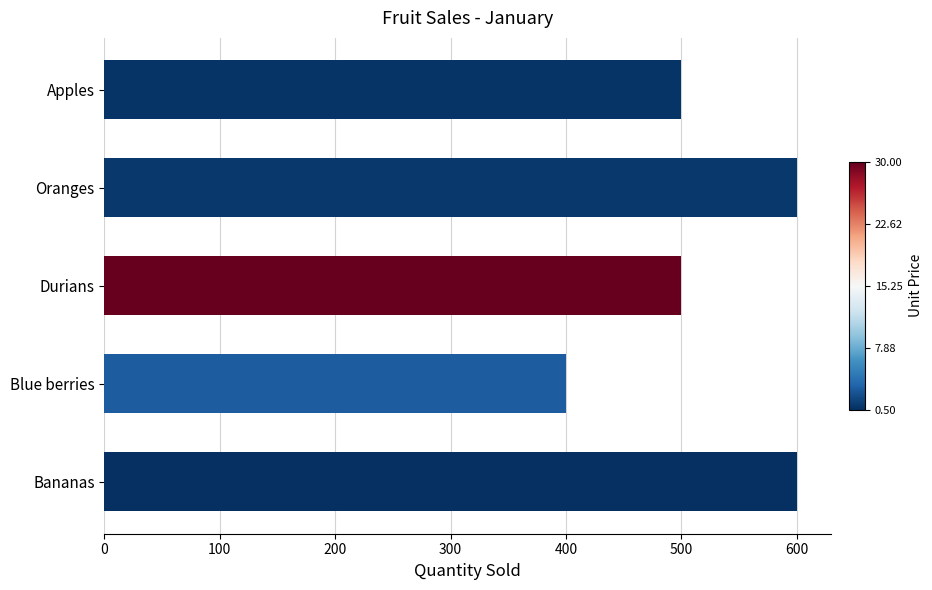

What is the sum of all values?

2600